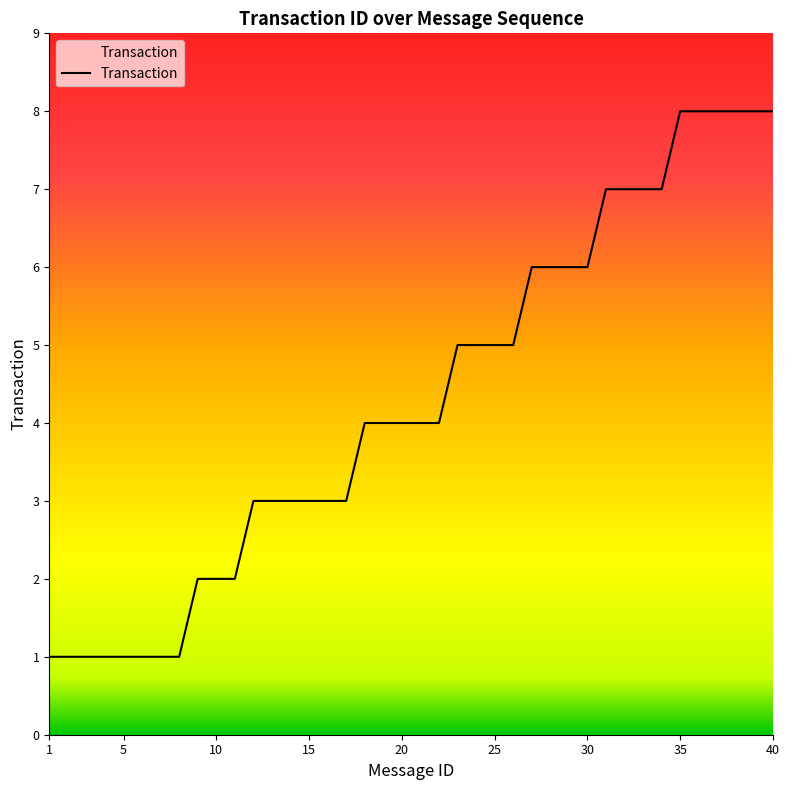

Reading left to right, extract all data points from this chart.

1	1	1	1	1	1	1	1	2	2	2	3	3	3	3	3	3	4	4	4	4	4	5	5	5	5	6	6	6	6	7	7	7	7	8	8	8	8	8	8